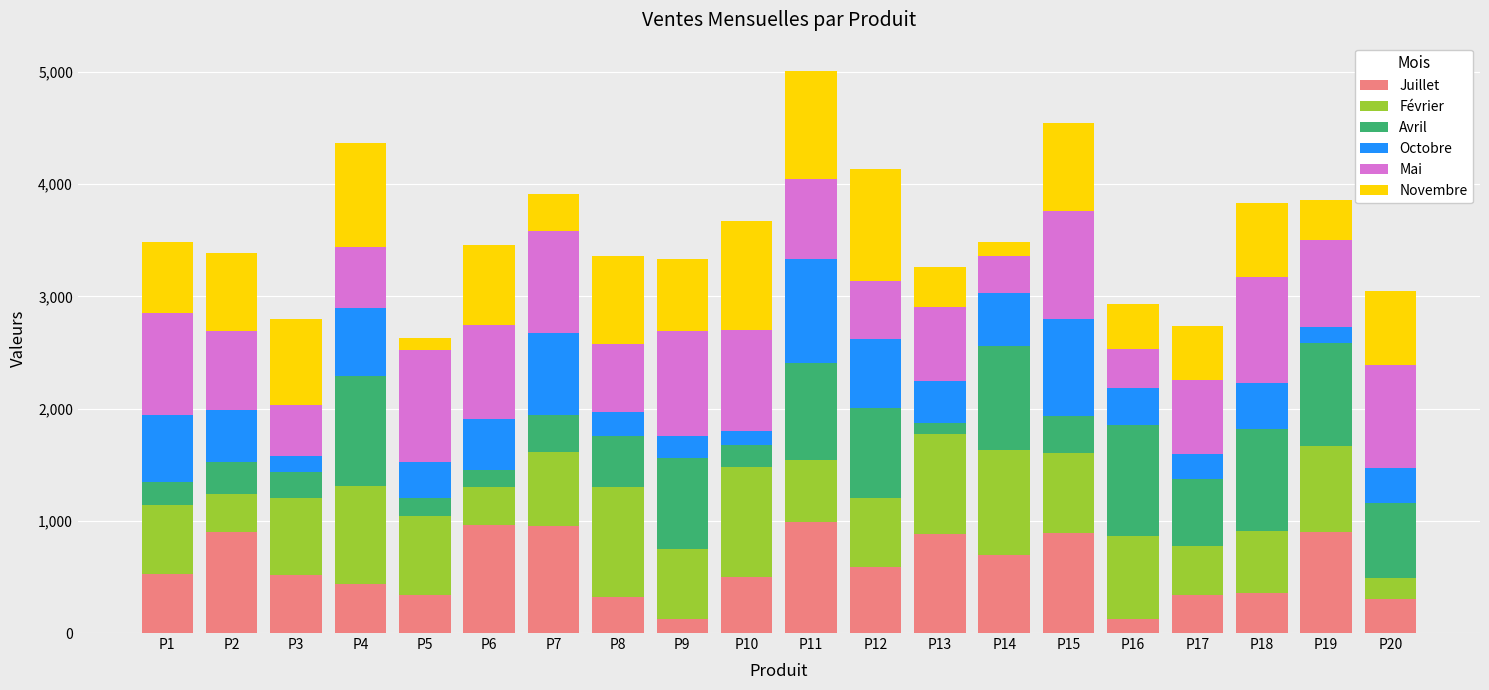

What is the difference between the second highest and minimum values in the Juillet series?

839